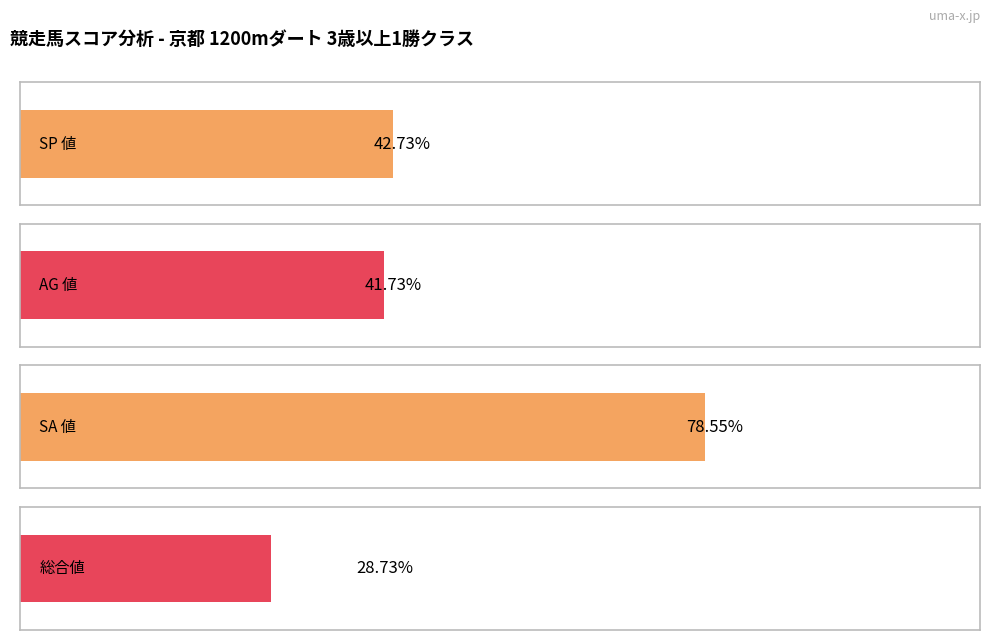

What are all the series names shown in the legend?

SP 値, AG 値, SA 値, 総合値